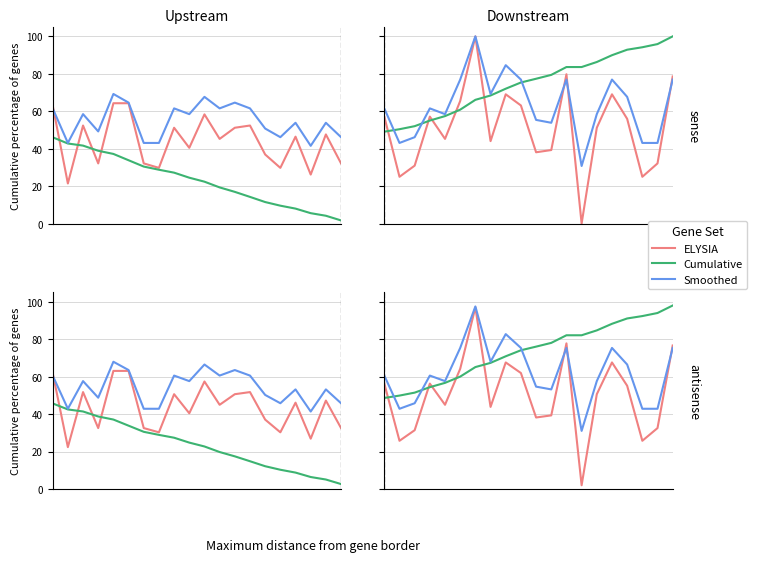

Where is Cumulative nearest to the value 73?

9